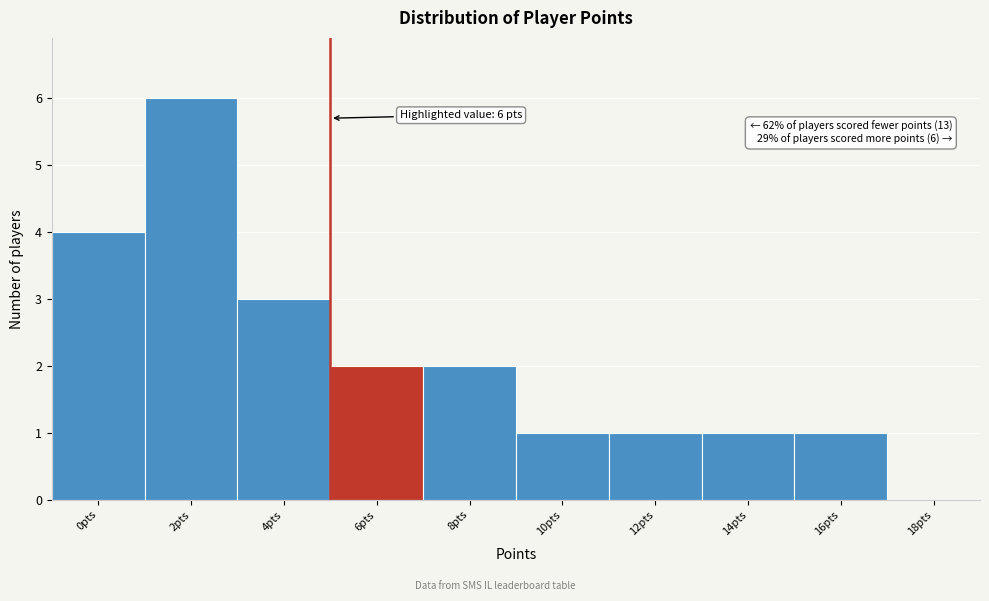

Reading left to right, what are all the values shown in this chart?

0pts=4	2pts=6	4pts=3	6pts=2	8pts=2	10pts=1	12pts=1	14pts=1	16pts=1	18pts=0